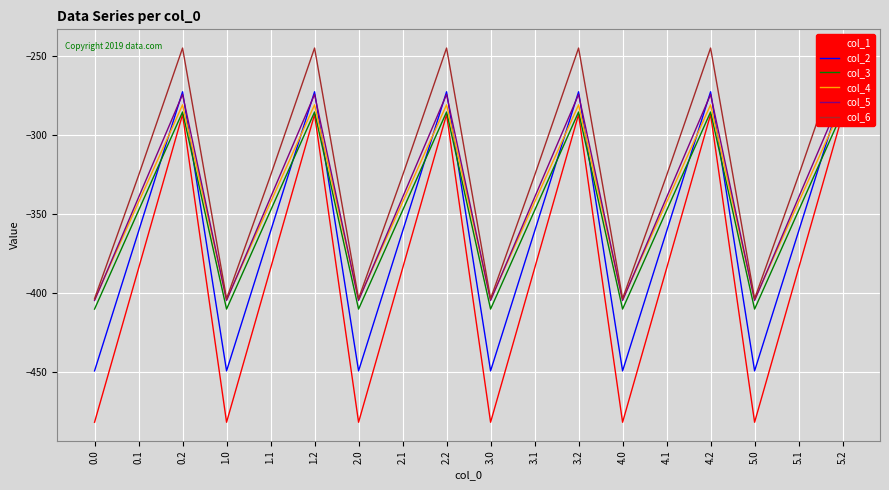

True or false: col_1 and col_2 cross at least once.

False